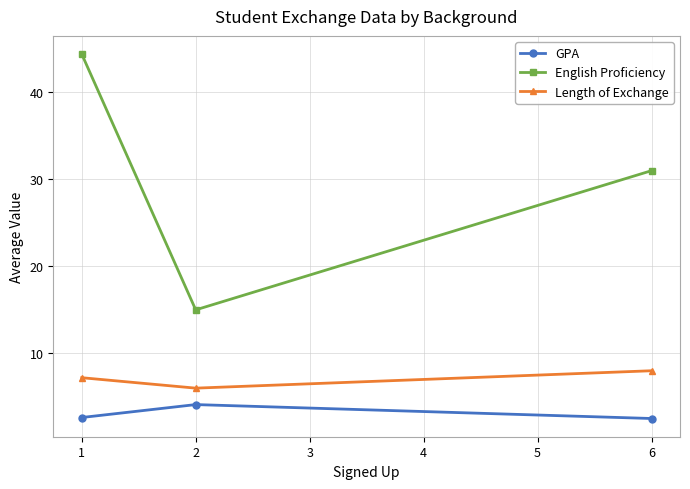

What is the minimum value for Length of Exchange?

6.0